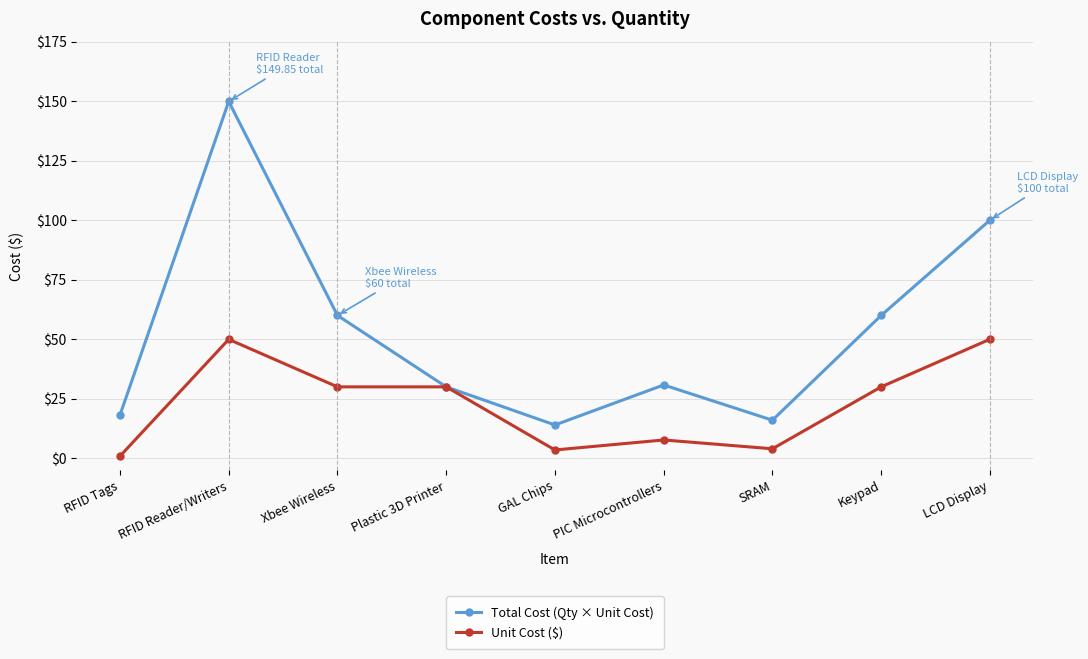

Rank the series by their maximum value, from highest to lowest.

Total Cost (Qty × Unit Cost), Unit Cost ($)